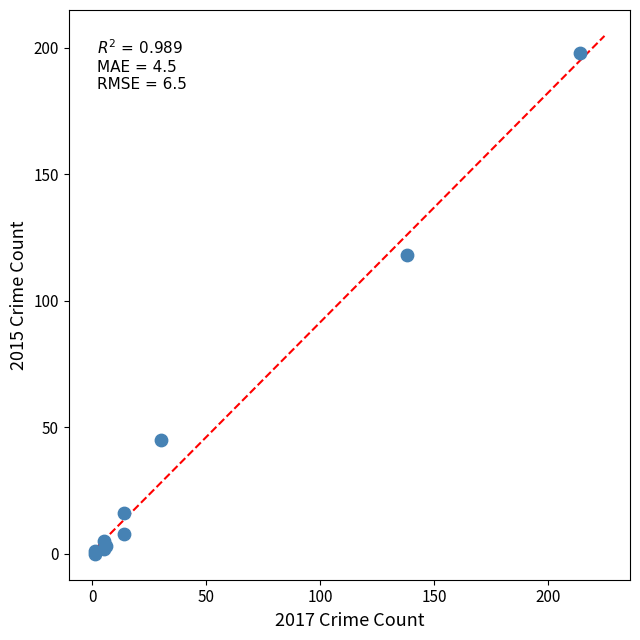

What Y value in the scatter plot is closest to 99?

118